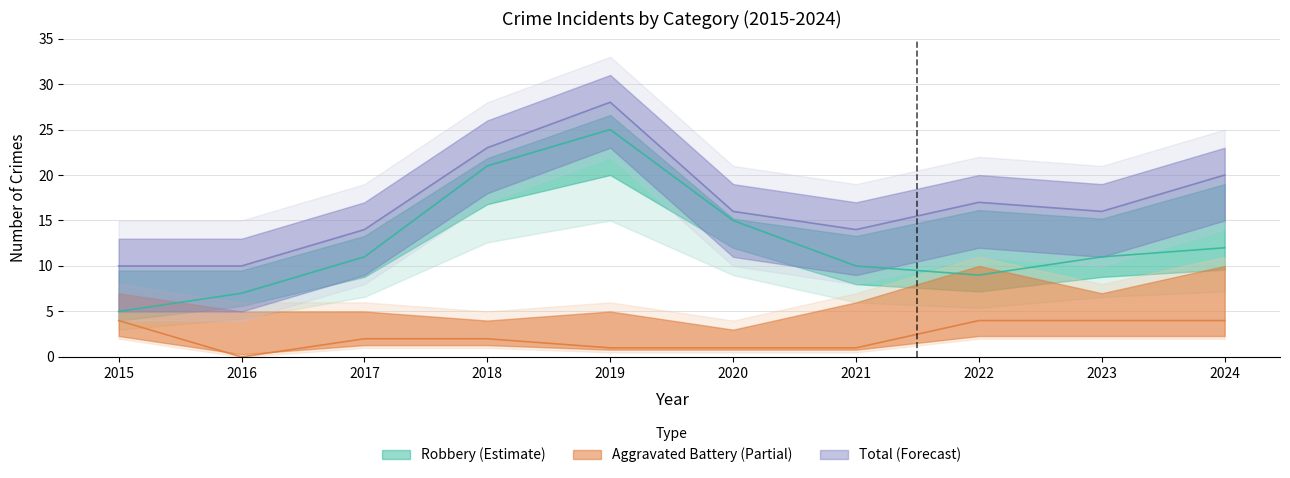

What value does the Aggravated Battery series have at 2021?

1